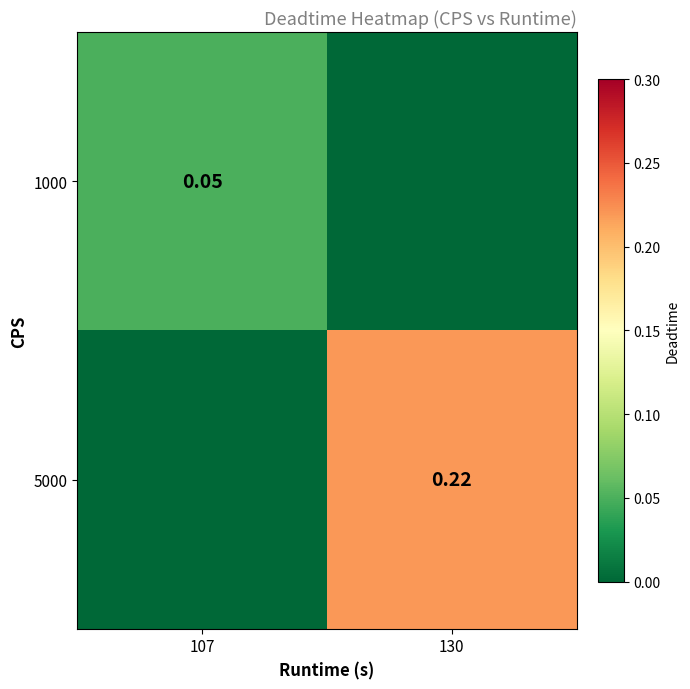

Which has a higher value, 107 or 130?

107